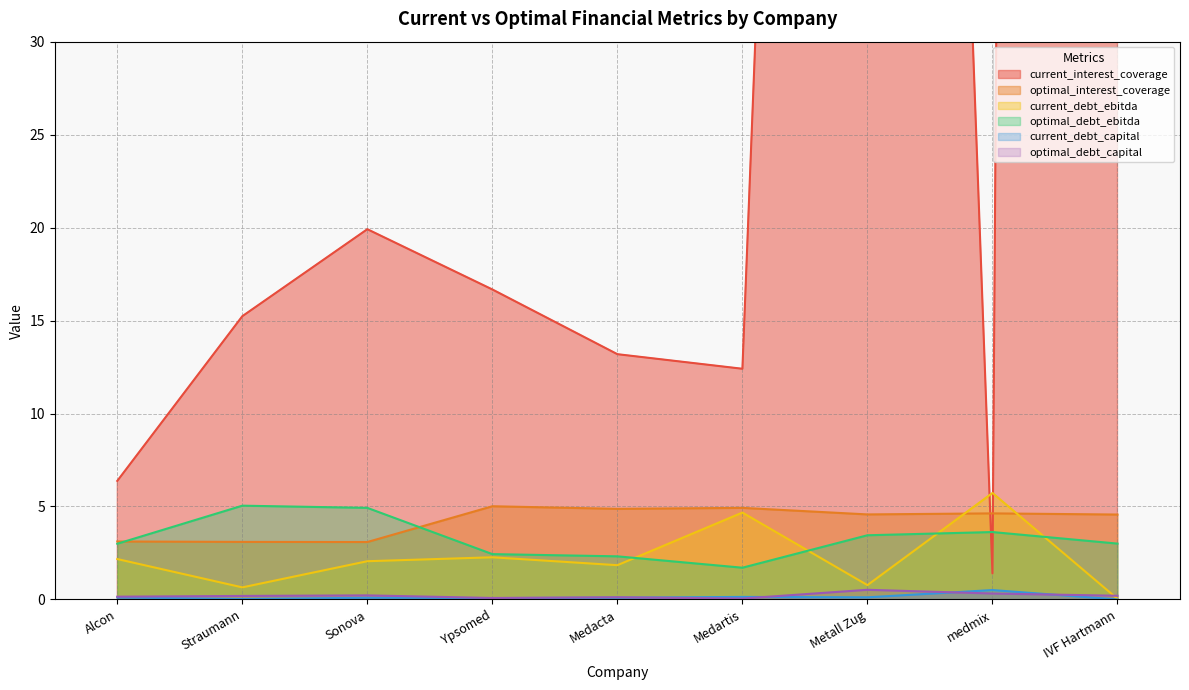

How many intersections are there between optimal_interest_coverage and optimal_debt_ebitda?

2